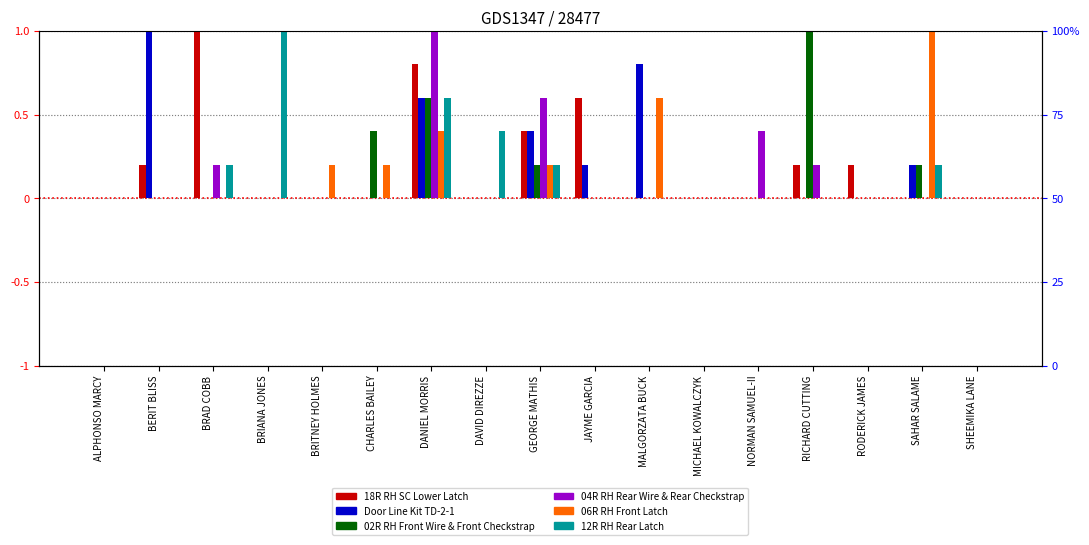

True or false: Door Line Kit TD-2-1 has a value of 1.1 at DANIEL MORRIS.

False